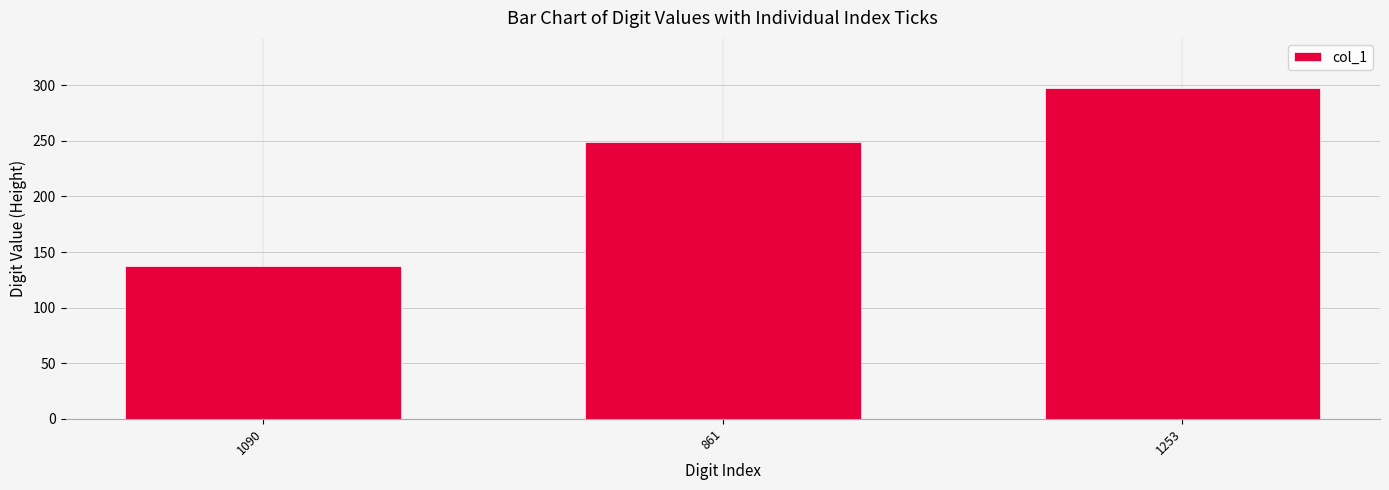

Rank the categories by value from highest to lowest.

1253, 861, 1090